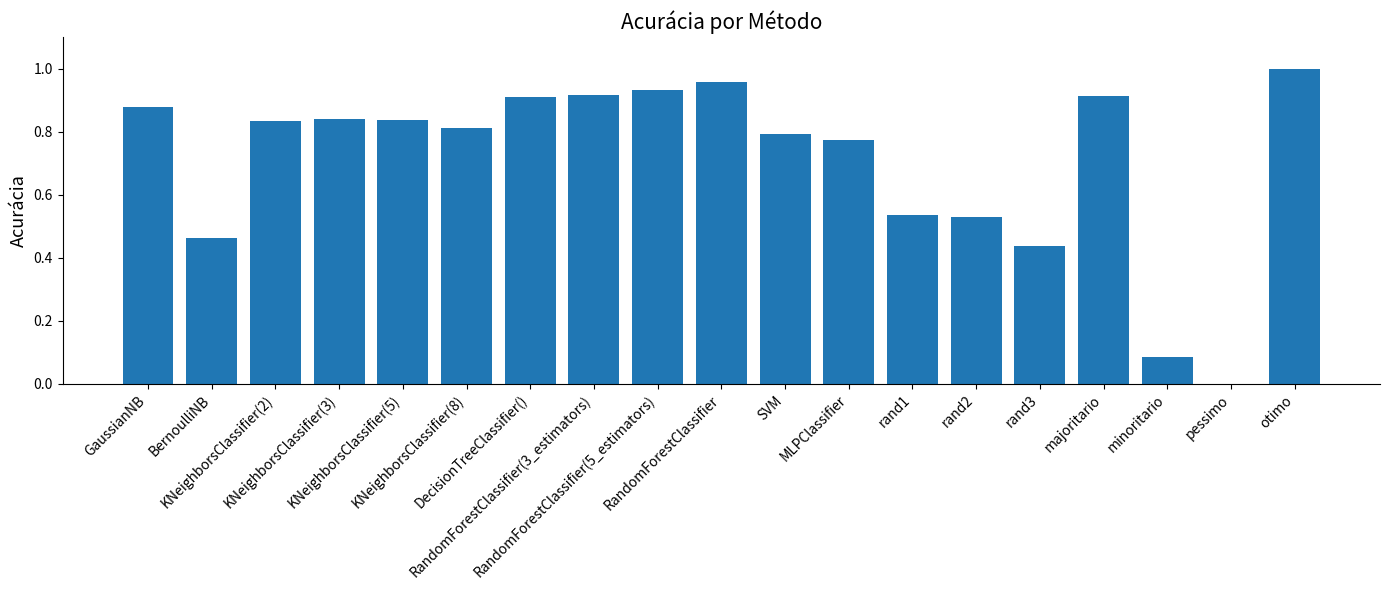

Which has a higher value, RandomForestClassifier(5_estimators) or KNeighborsClassifier(5)?

RandomForestClassifier(5_estimators)